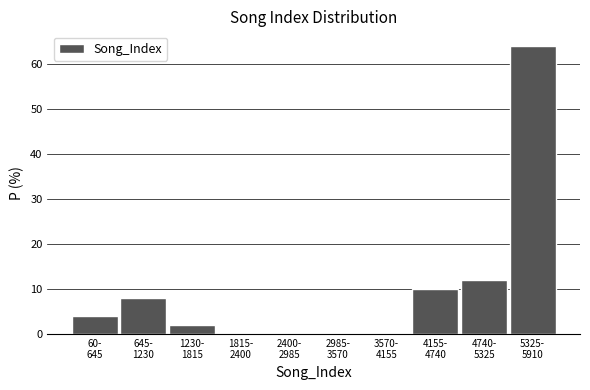

What is the sum of all values?

100